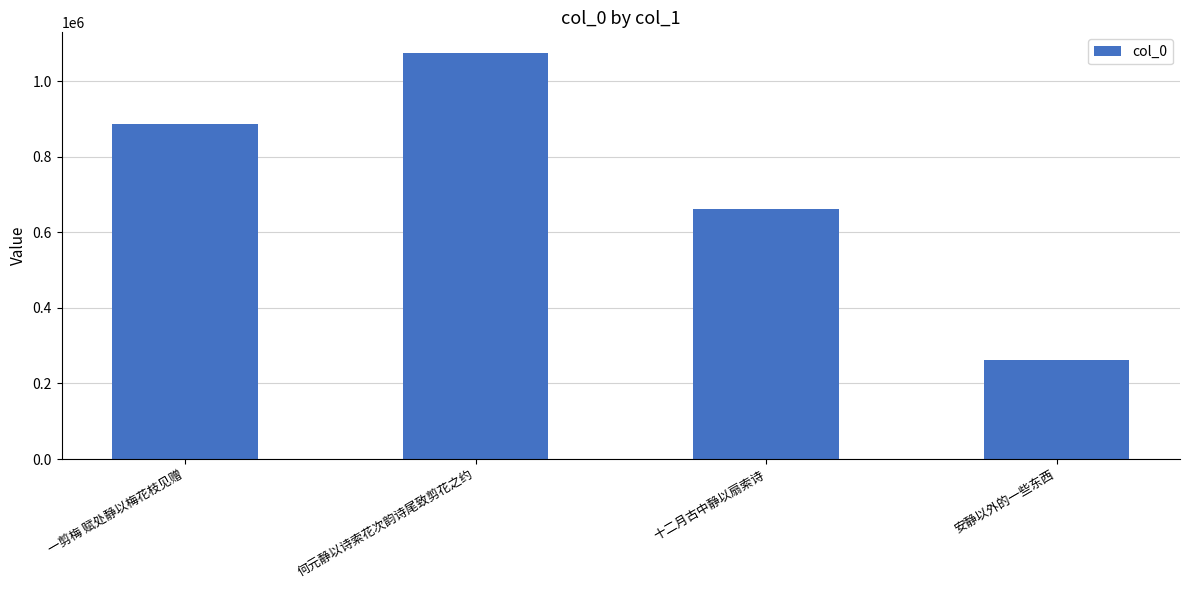

What is the sum of the values at 何元静以诗索花次韵诗尾致剪花之约 and 十二月古中静以扇索诗?

1736826